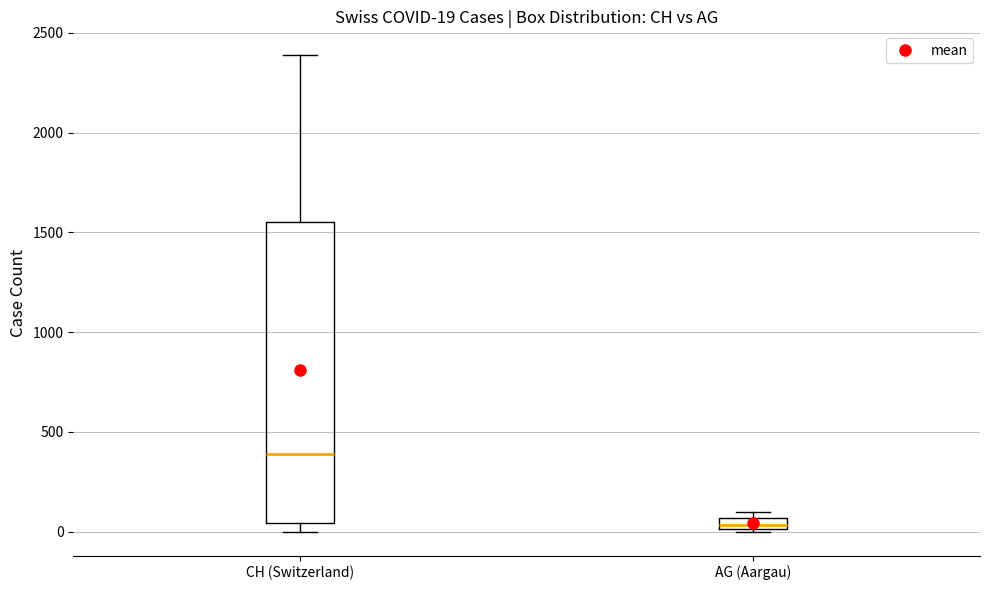

Which box has the highest median line?

CH (Switzerland)